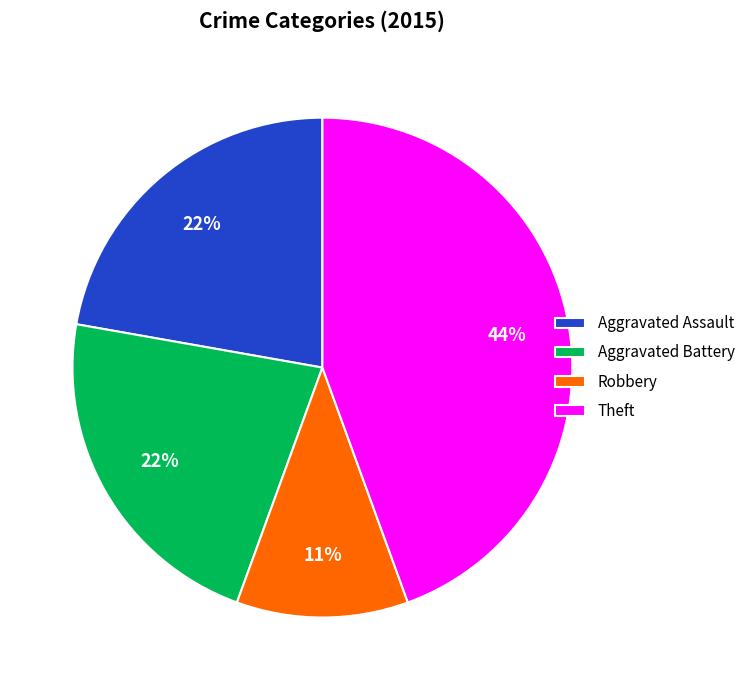

Is the sum of Robbery and Theft greater than half?

Yes